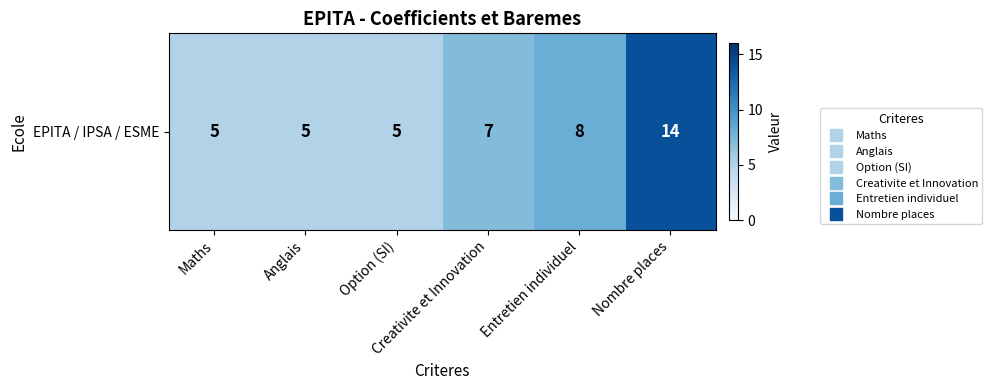

Reading right to left, extract all data points from this chart.

Nombre places=14	Entretien individuel=8	Creativite et Innovation=7	Option (SI)=5	Anglais=5	Maths=5